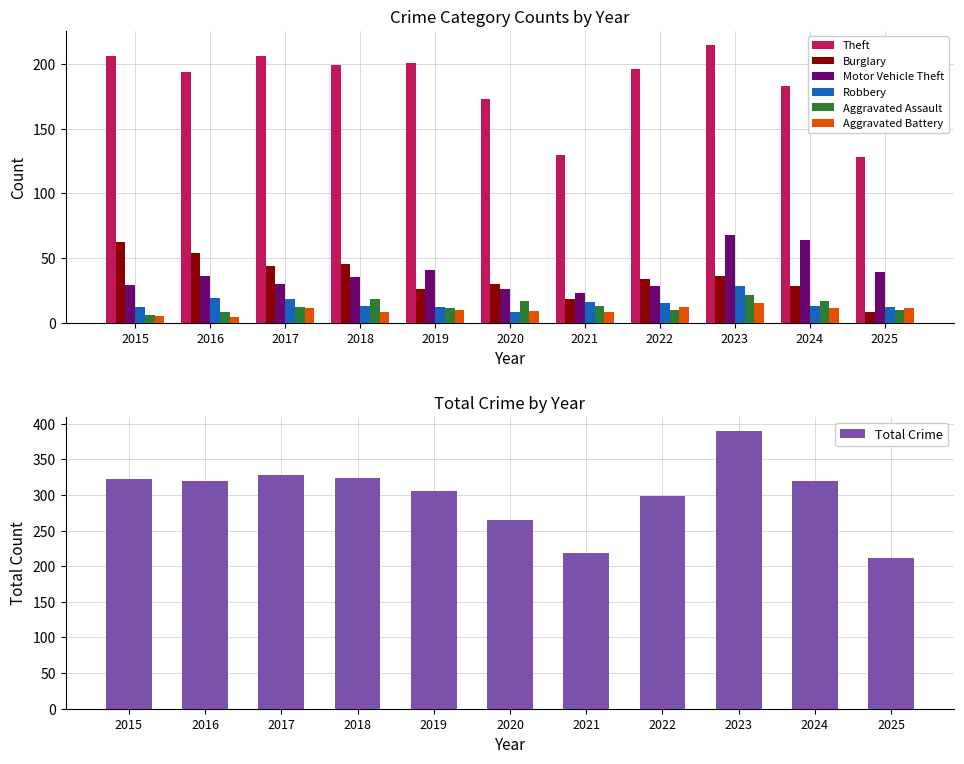

What is the approximate value of Motor Vehicle Theft at 2018, to the nearest 5?

35